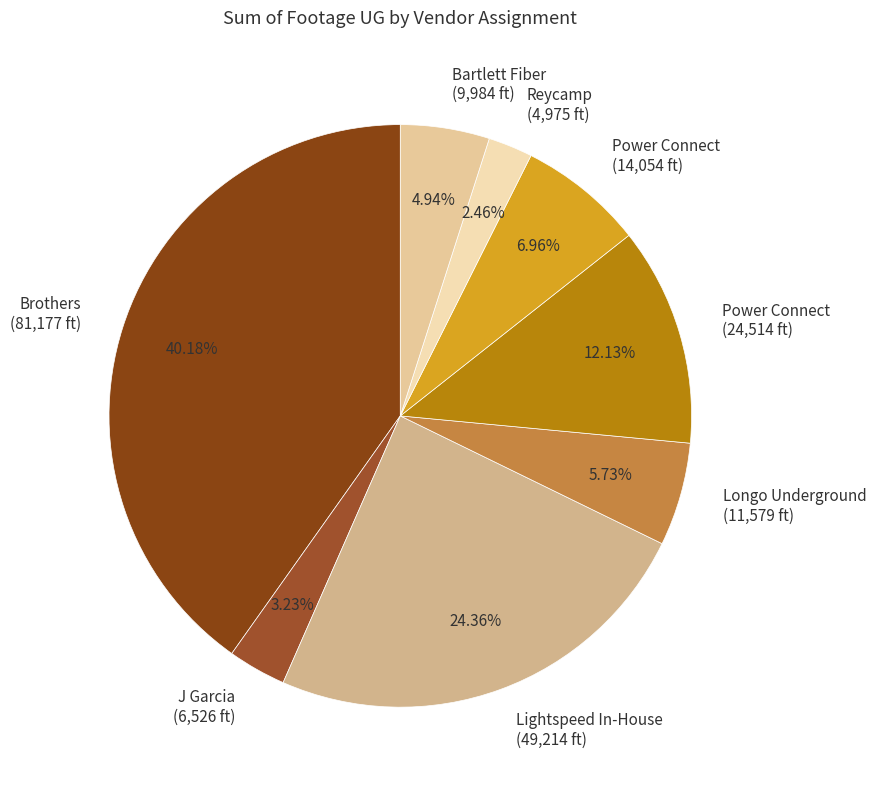

Rank the categories by value from highest to lowest.

Brothers (81,177 ft), Lightspeed In-House (49,214 ft), Power Connect (24,514 ft), Power Connect (14,054 ft), Longo Underground (11,579 ft), Bartlett Fiber (9,984 ft), J Garcia (6,526 ft), Reycamp (4,975 ft)